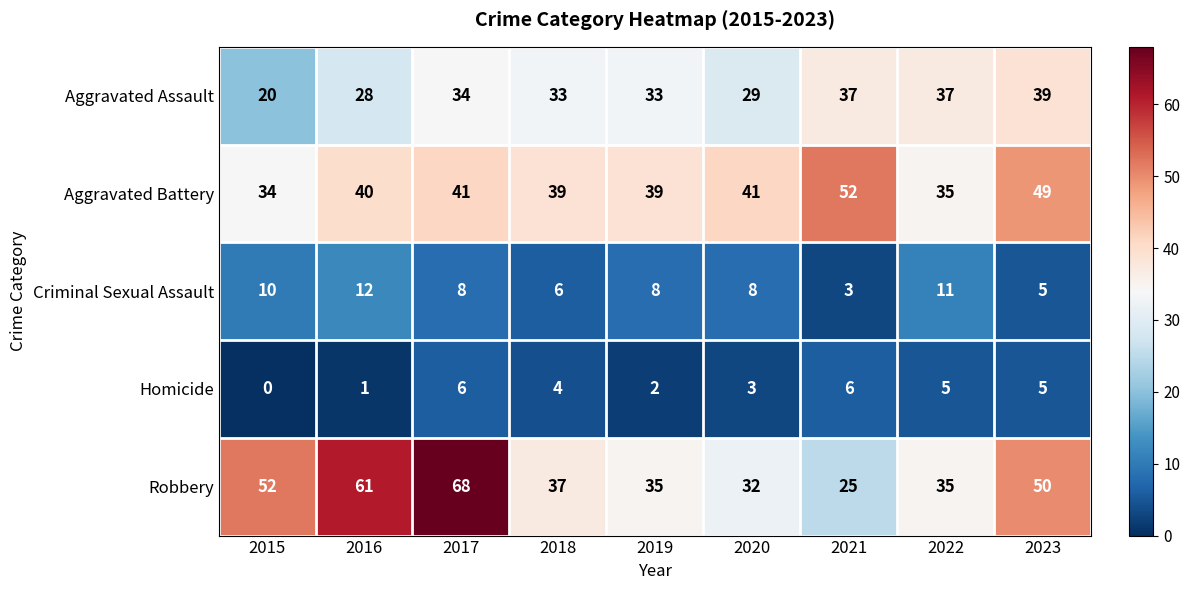

How many Homicide values are between 2 and 5?

5